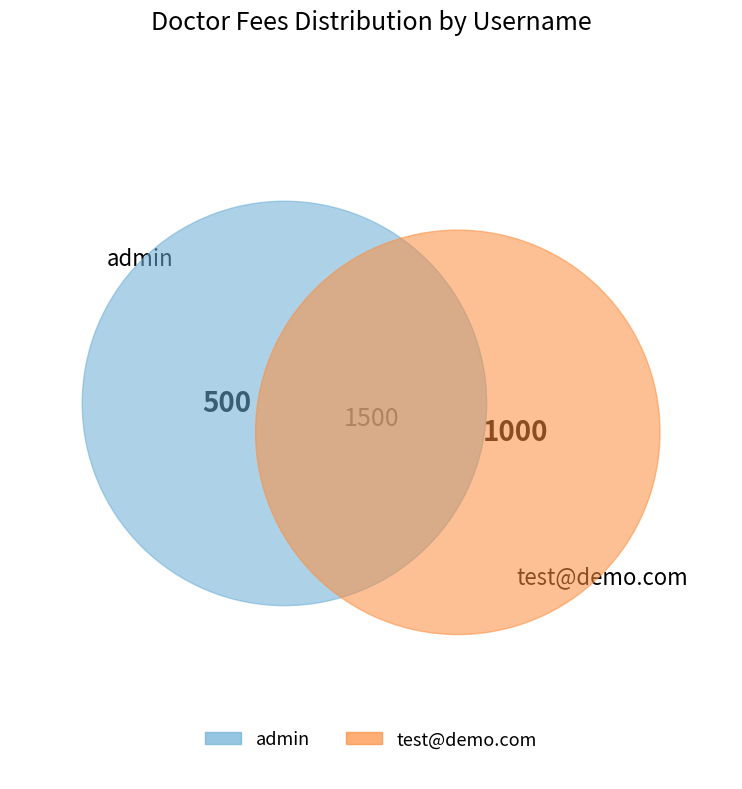

To the nearest percent, what is the difference between the admin and test@demo.com slice percentages?

33%